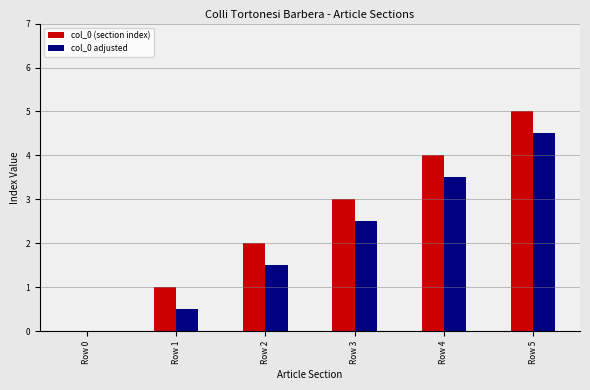

Between Row 0 and Row 4, which series saw the biggest shift?

col_0 (section index)